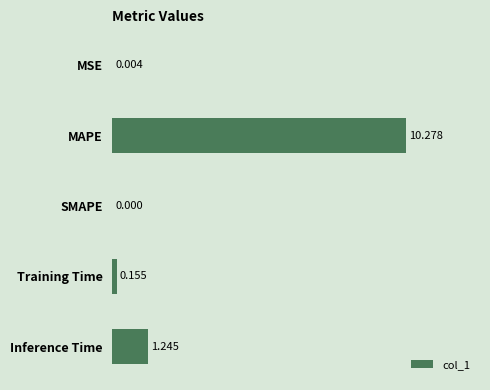

How many data points does each series have?

5